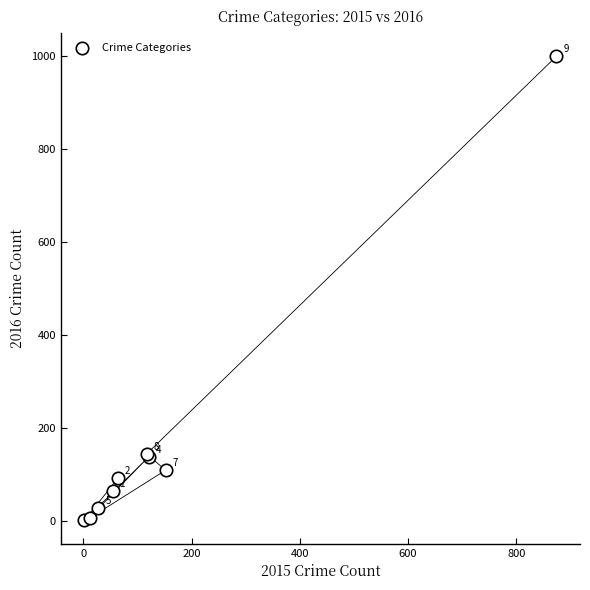

What Y value in the scatter plot is closest to 500?

145